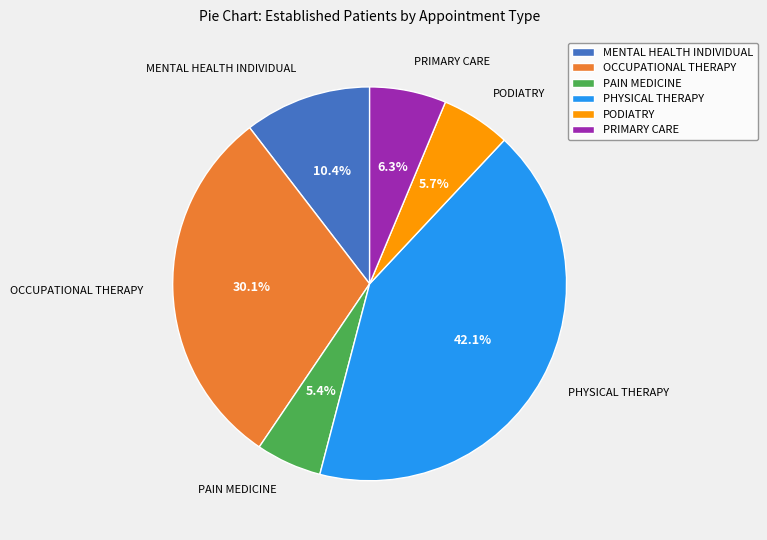

To the nearest percent, what portion does MENTAL HEALTH INDIVIDUAL represent?

10%